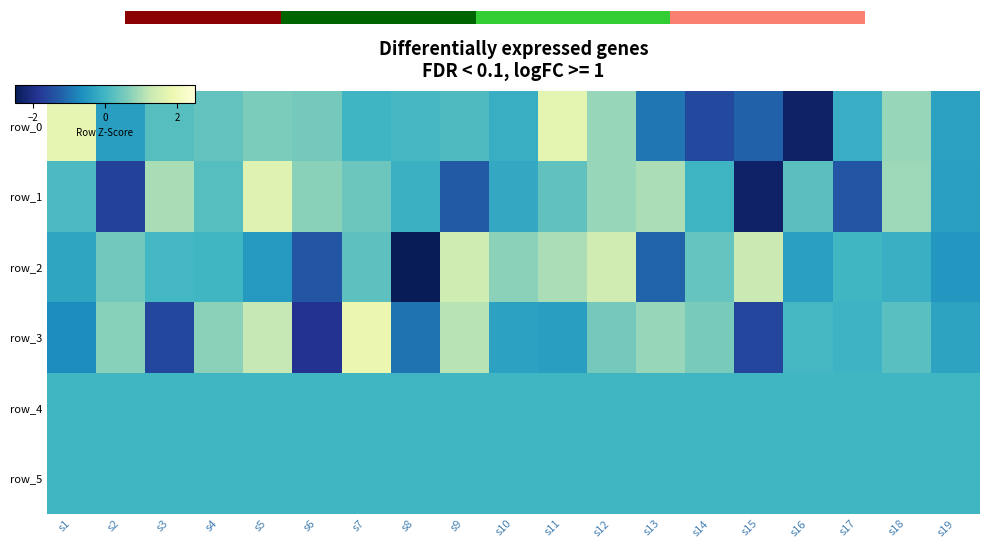

Which series has the largest total across all categories?

row_3